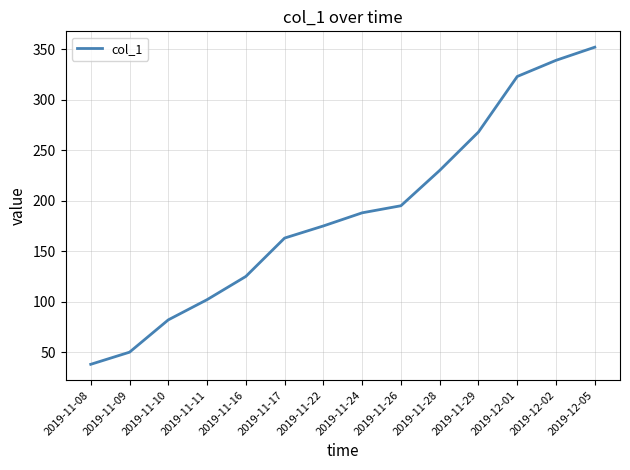

How many series are shown in this chart?

1